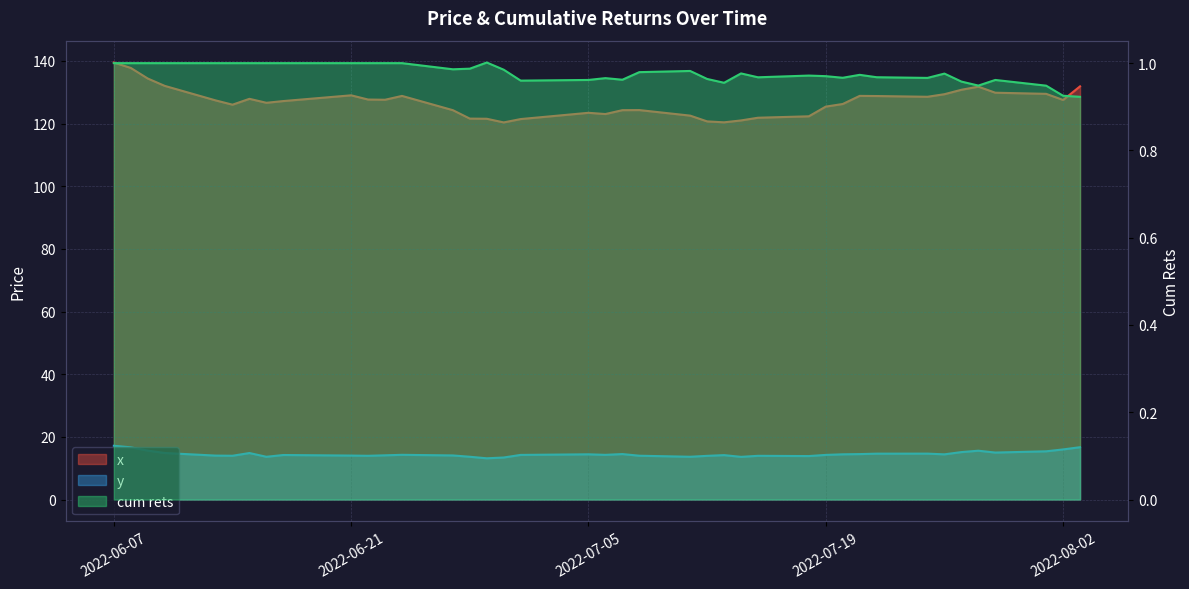

At which category is the sum across all series the highest?

2022-06-07